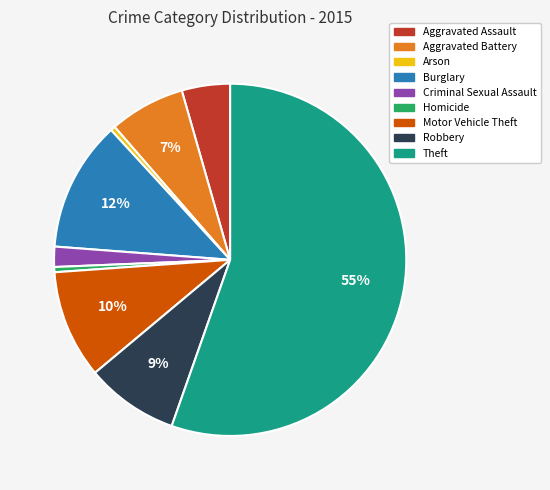

Is the sum of Homicide and Motor Vehicle Theft greater than half?

No